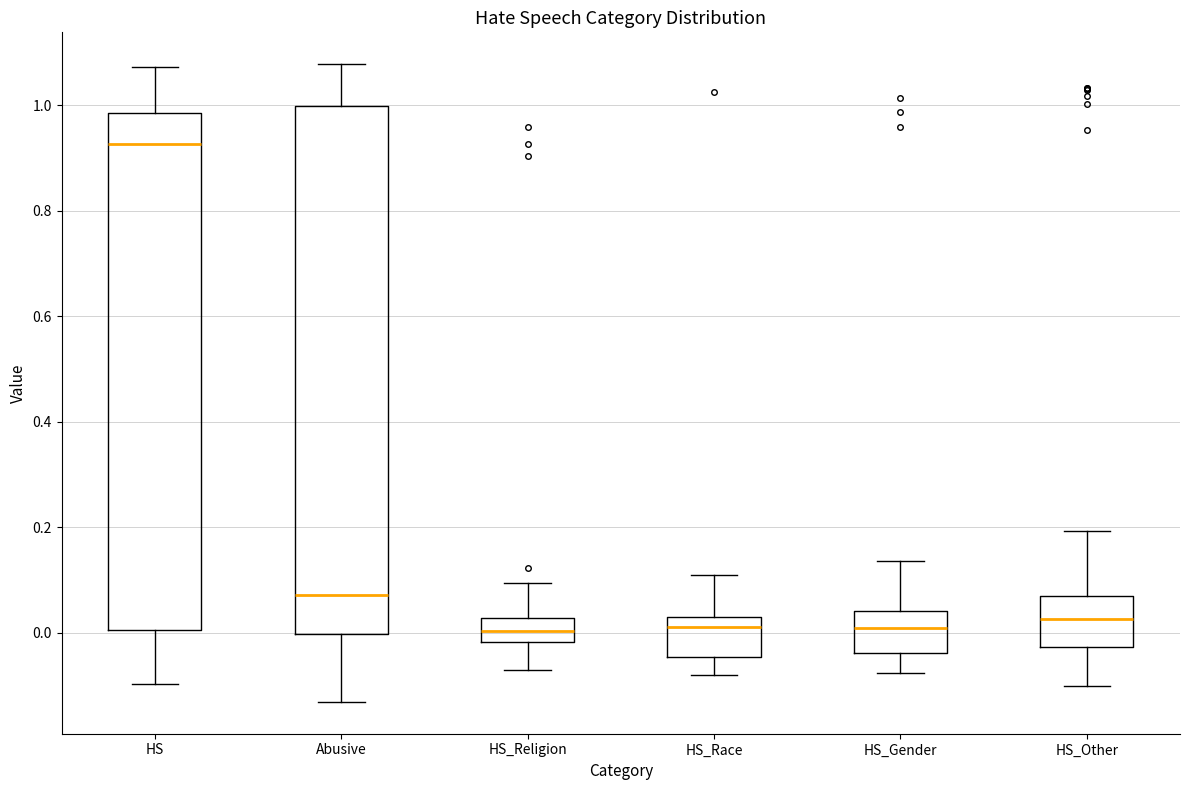

Reading left to right, transcribe this box plot: for each box, give where its median line is, the range the box spans, and where its two whiskers end, as read against the y-axis. The values are not printed on the chart, so give them approximately, as read against the axis.

HS: median 0.92, box 0.00 to 0.98, whiskers -0.10 to 1.08
Abusive: median 0.08, box 0.00 to 1.00, whiskers -0.14 to 1.08
HS_Religion: median 0.00, box -0.02 to 0.02, whiskers -0.08 to 0.10
HS_Race: median 0.02, box -0.04 to 0.04, whiskers -0.08 to 0.10
HS_Gender: median 0.00, box -0.04 to 0.04, whiskers -0.08 to 0.14
HS_Other: median 0.02, box -0.02 to 0.06, whiskers -0.10 to 0.20